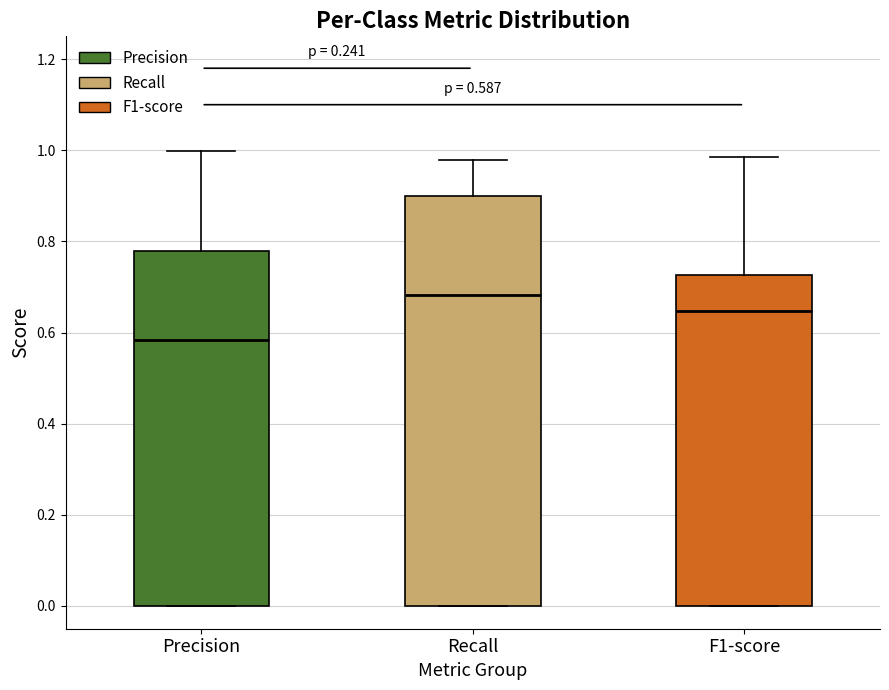

Which box has the highest median line?

Recall